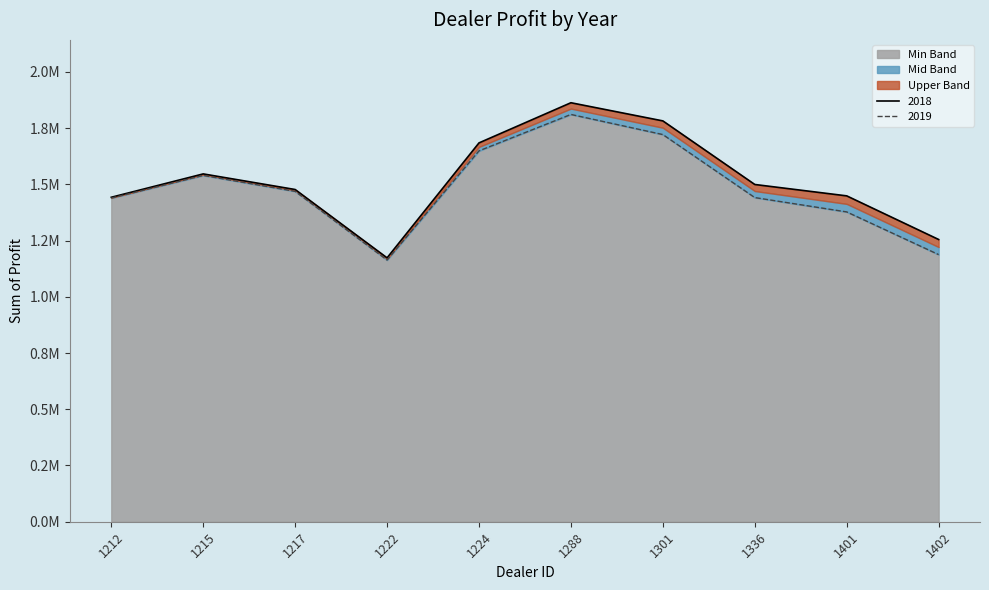

What is the highest value of the 2019 series?

1810750.0